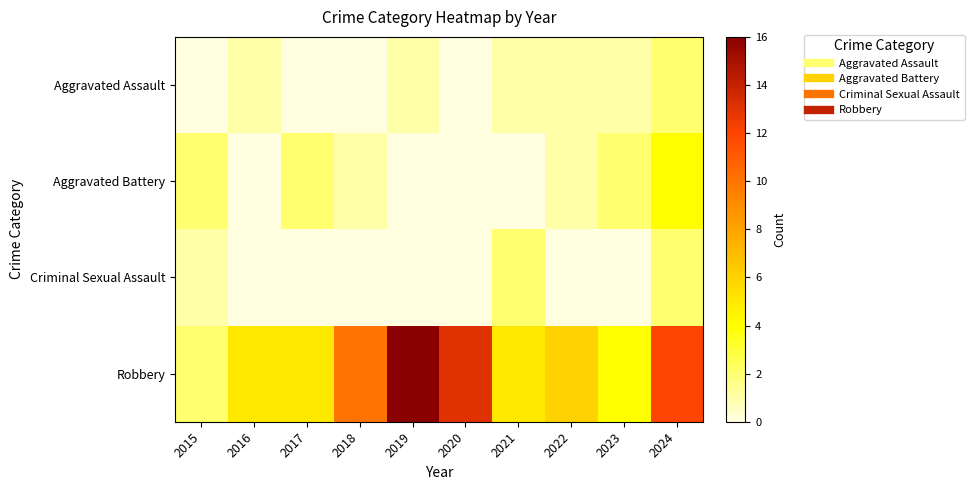

Reading right to left, list all the values displayed in this chart.

Aggravated Assault: 2024=2	2023=1	2022=1	2021=1	2020=0	2019=1	2018=0	2017=0	2016=1	2015=0
Aggravated Battery: 2024=4	2023=2	2022=1	2021=0	2020=0	2019=0	2018=1	2017=2	2016=0	2015=2
Criminal Sexual Assault: 2024=2	2023=0	2022=0	2021=2	2020=0	2019=0	2018=0	2017=0	2016=0	2015=1
Robbery: 2024=12	2023=4	2022=6	2021=5	2020=13	2019=16	2018=10	2017=5	2016=5	2015=2